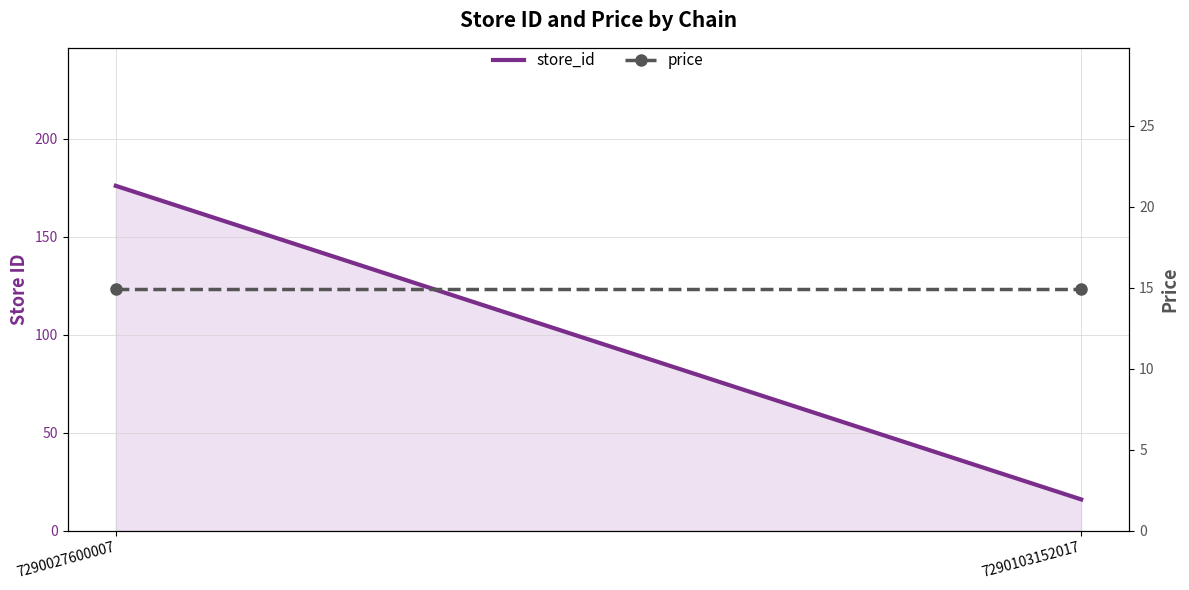

List the labels in order of price value, largest first.

7290027600007, 7290103152017